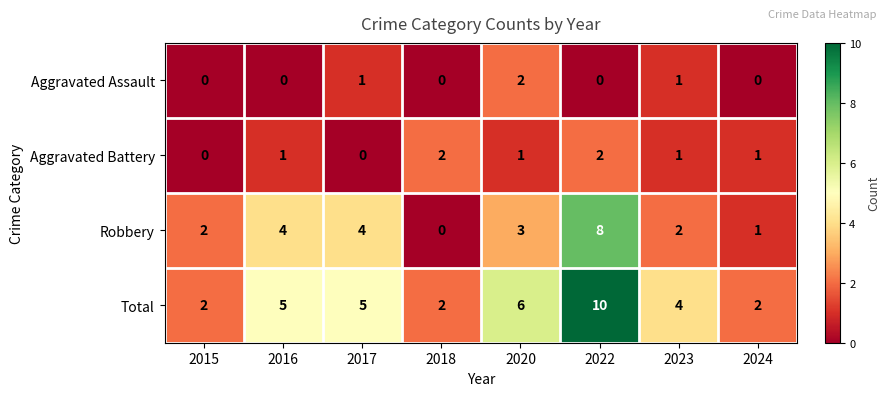

Rank the series at 2022 from highest to lowest value.

Total, Robbery, Aggravated Battery, Aggravated Assault